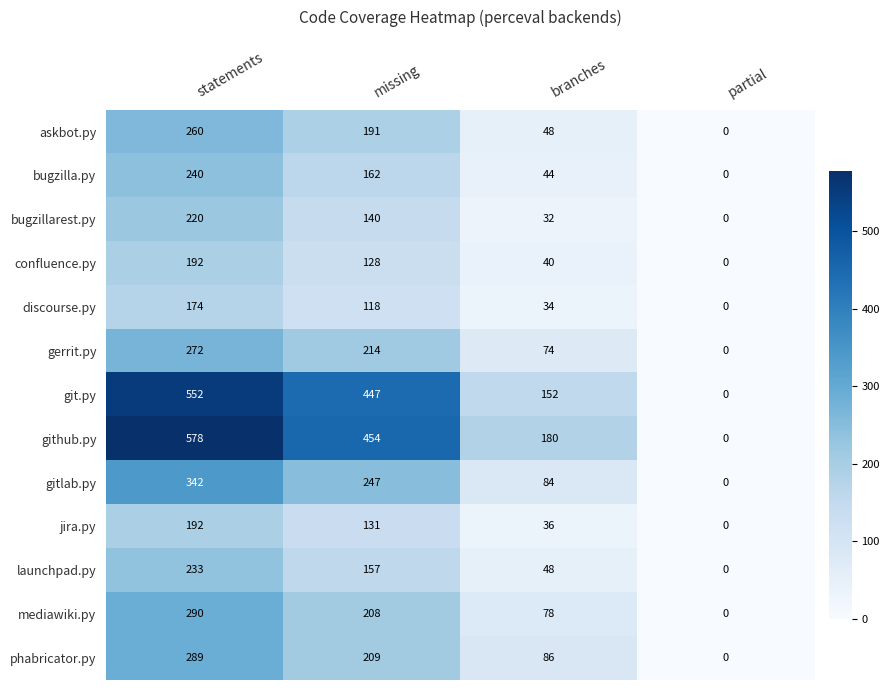

True or false: phabricator.py has a value of 168 at partial.

False